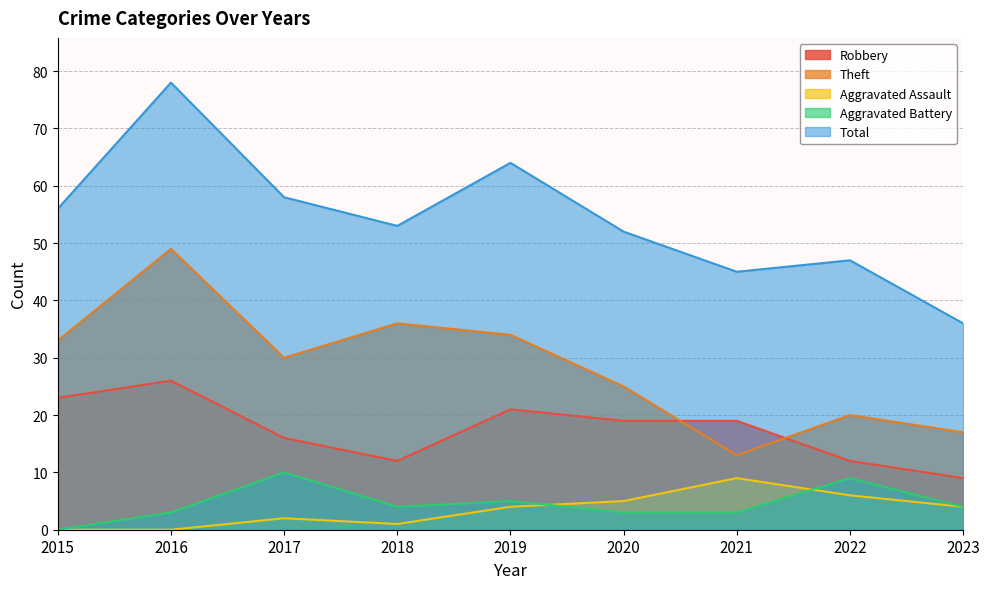

Where is the first local maximum for Theft?

2016